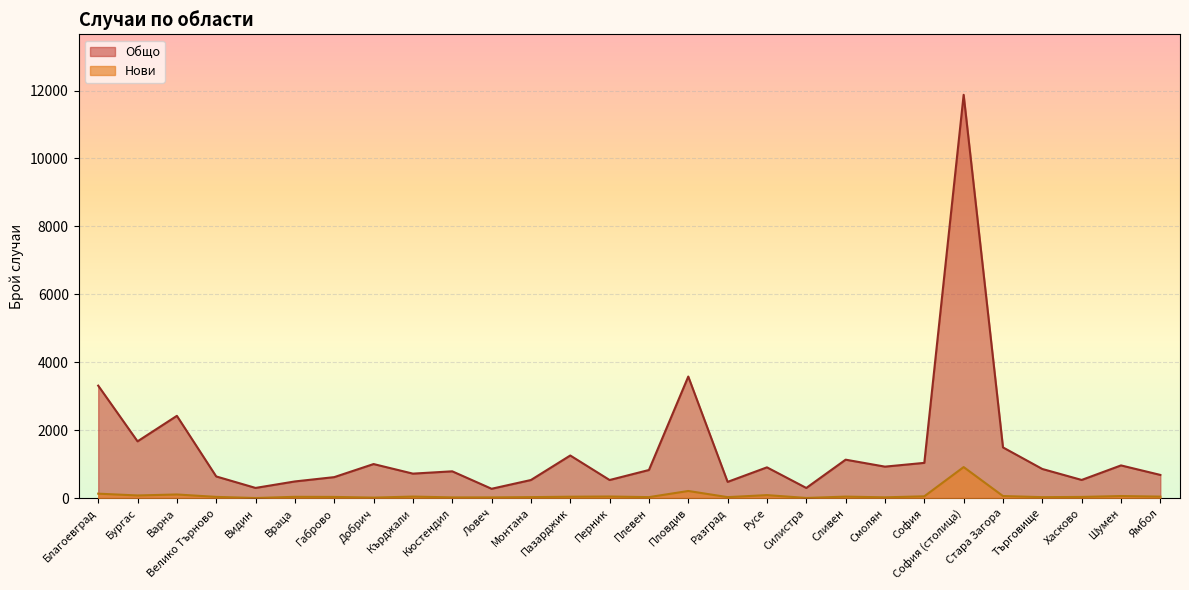

True or false: Общо and Нови cross at least once.

False